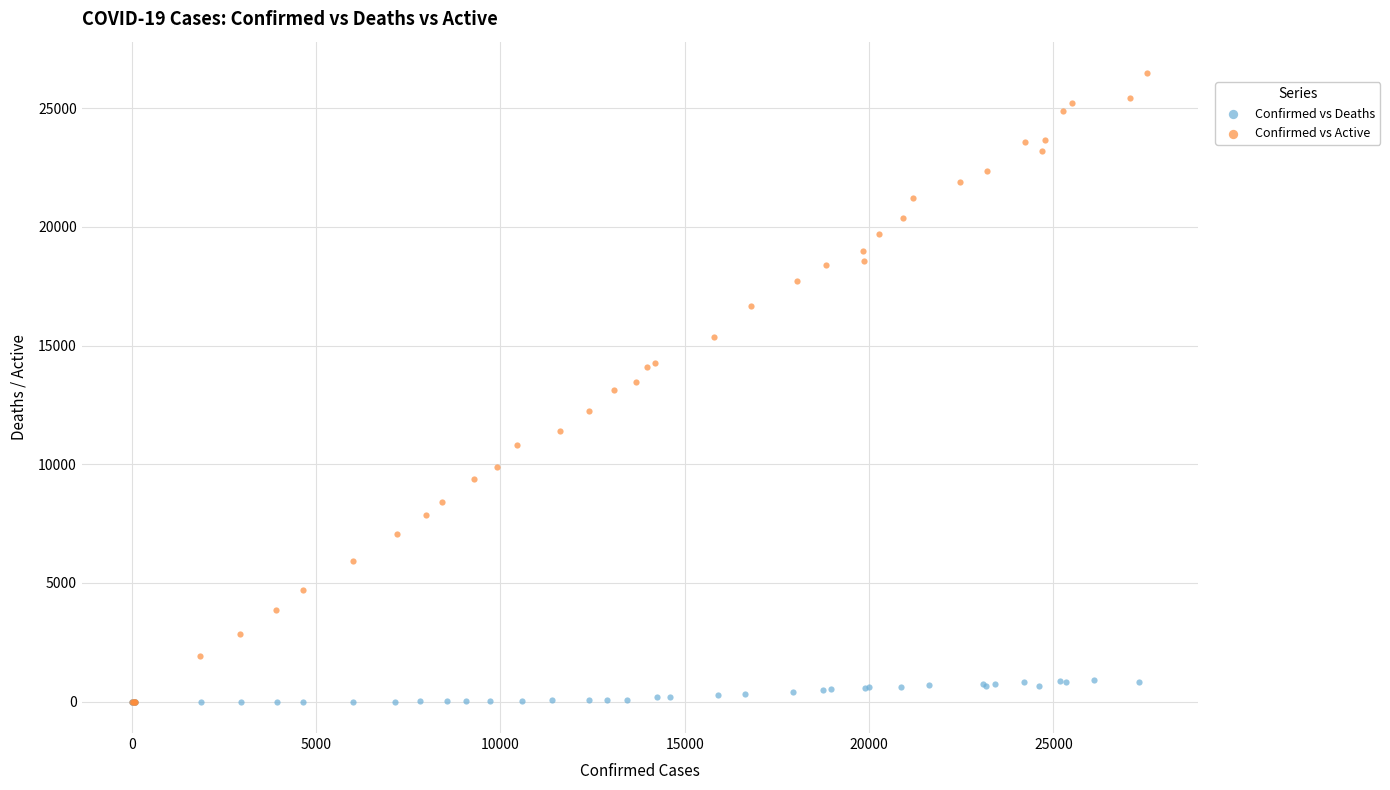

Which series contains the highest Y value?

Confirmed vs Active